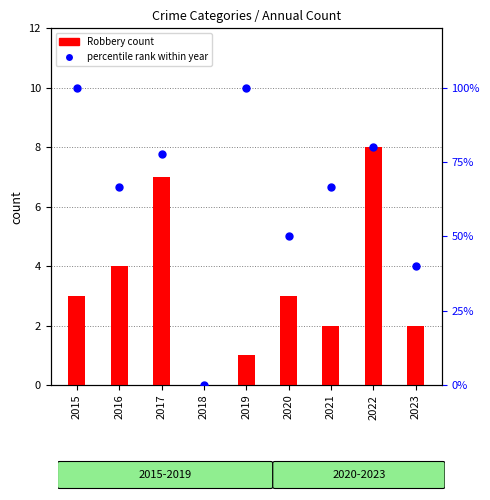

Which series has the widest spread of Y values?

percentile rank within year